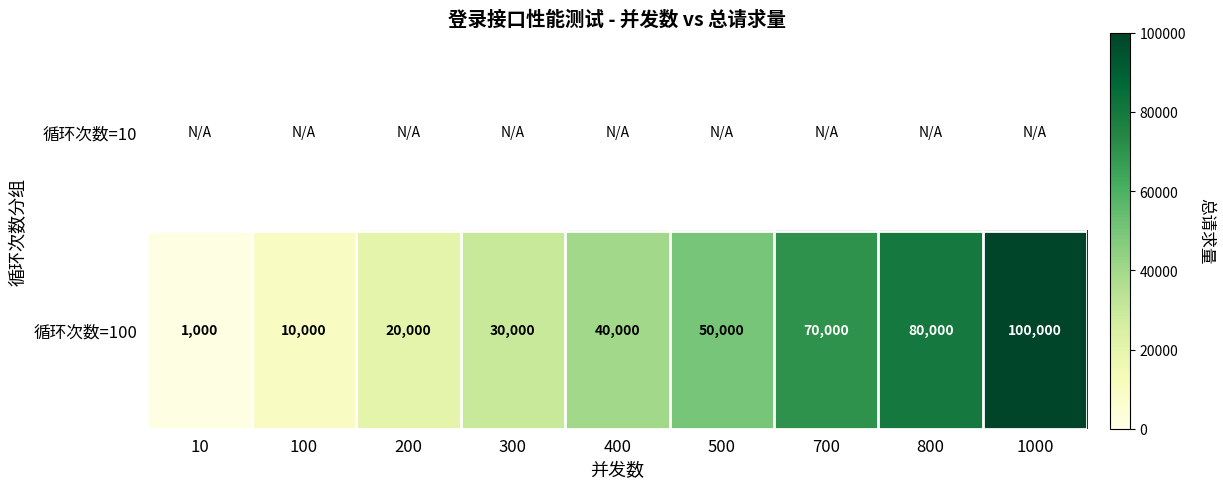

Which has a higher value, 10 or 200?

200